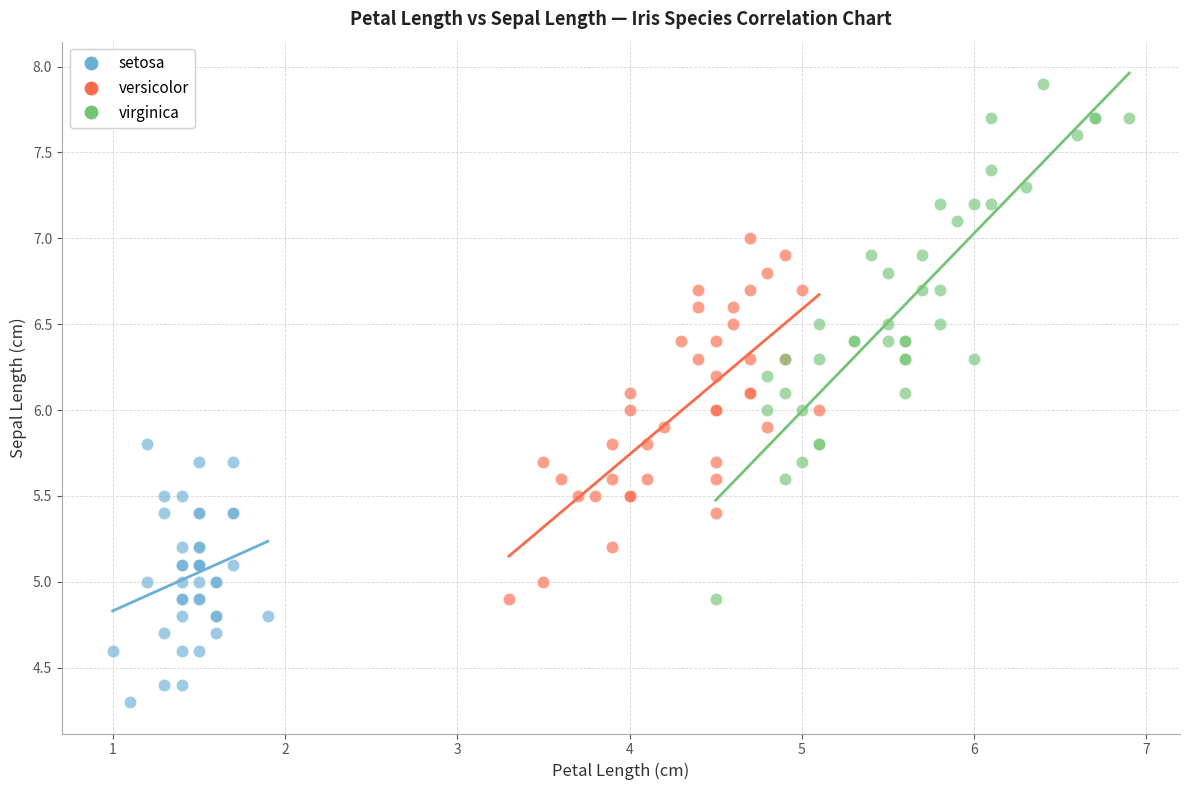

Which series reaches the minimum Y coordinate?

setosa